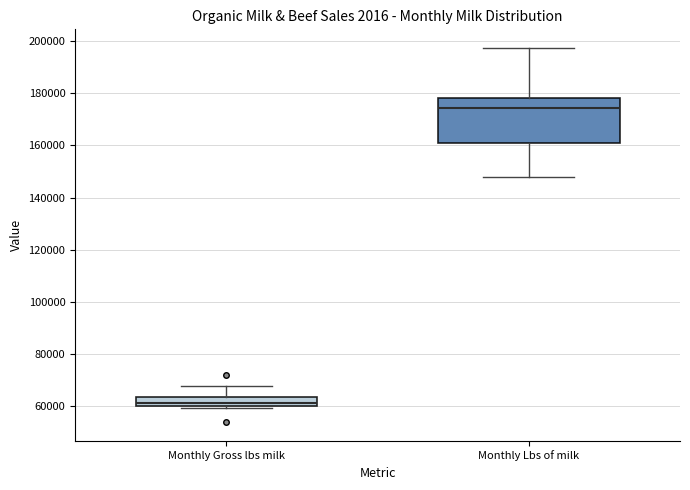

Comparing the boxes themselves (not the whiskers), which one is the tallest?

Monthly Lbs of milk